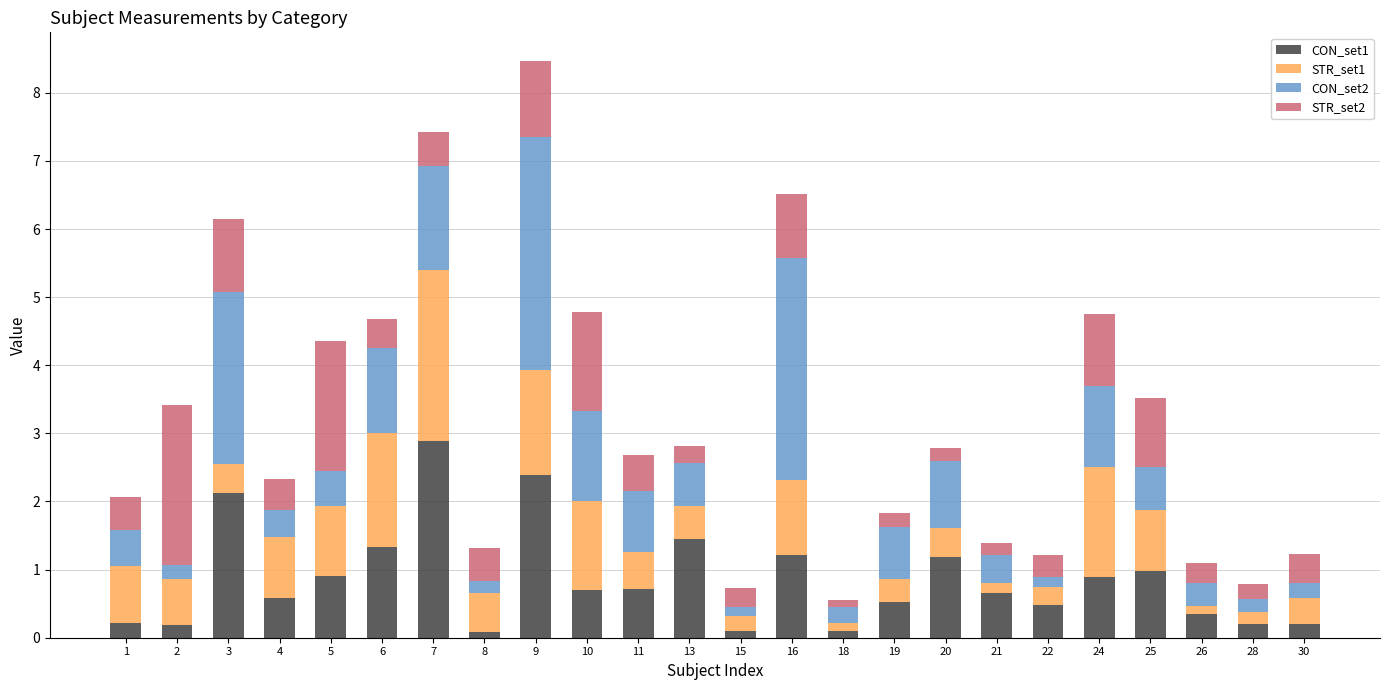

At which category is the sum across all series the highest?

9